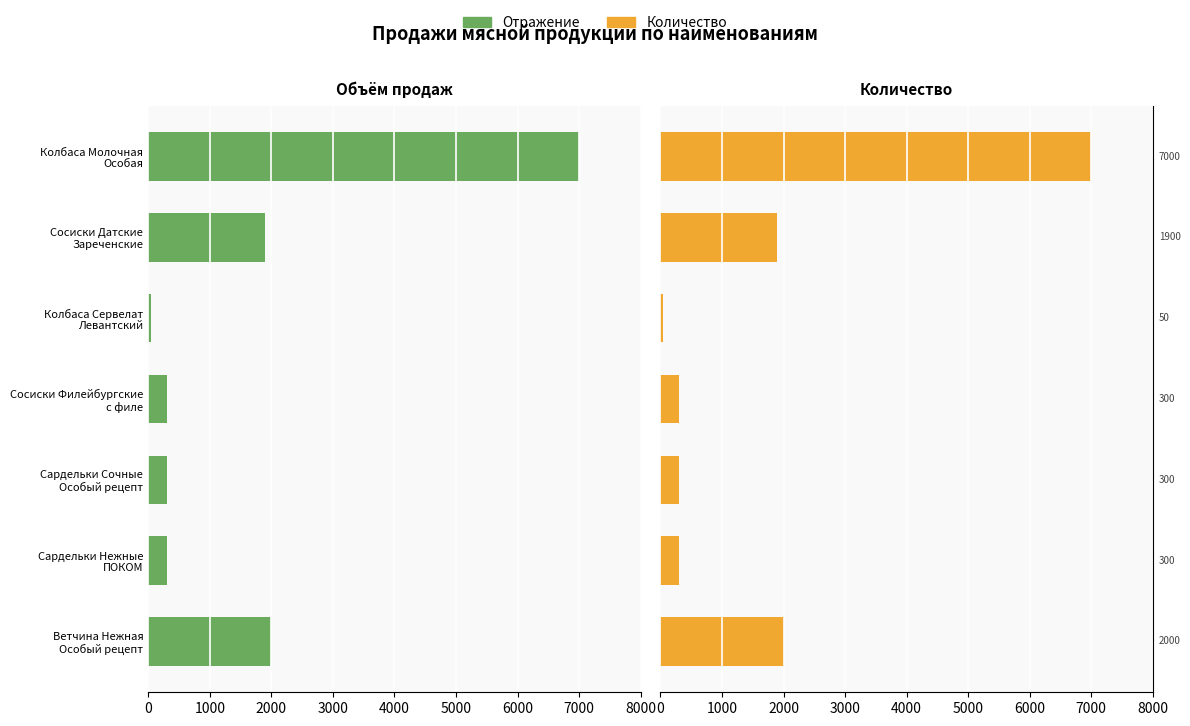

Which series has the largest total across all categories?

Кол-во (прав)